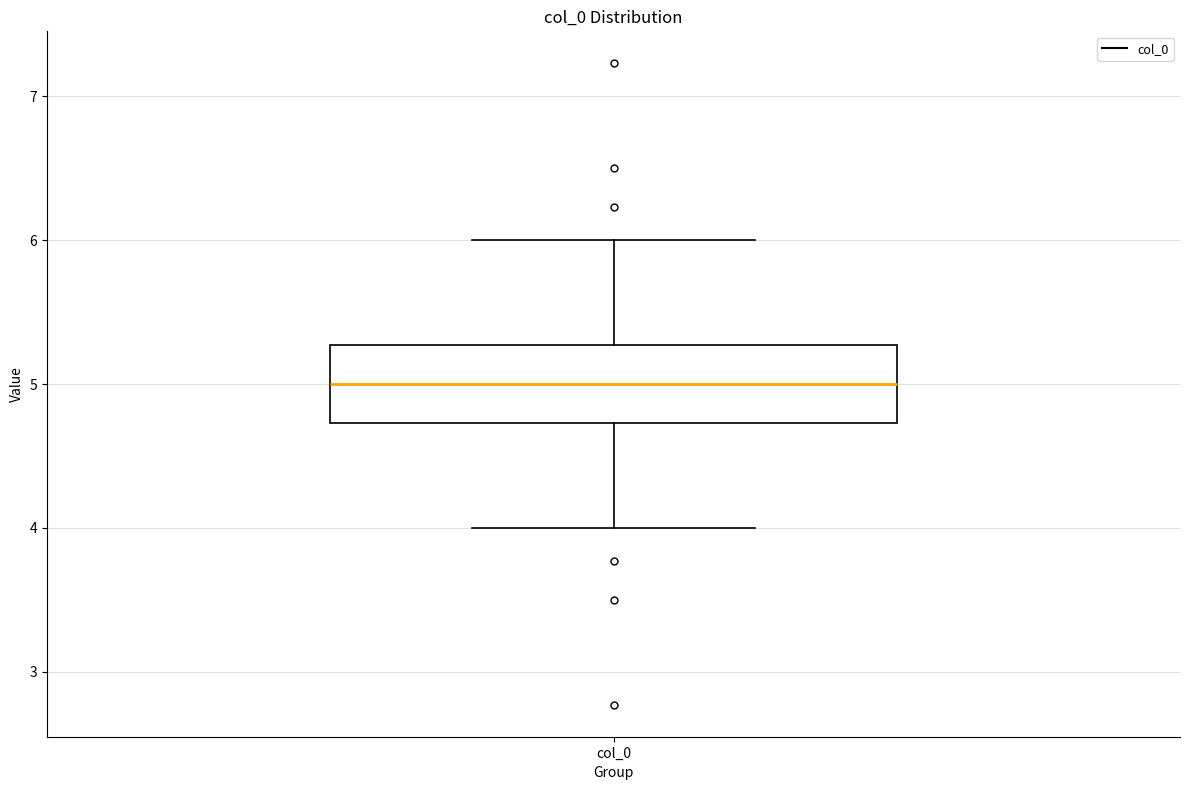

Read this box plot against the y-axis: the position of the median line, the range covered by the box, and the ends of both whiskers. The values are not printed on the chart, so give them approximately, as read against the axis.

median 5.0, box 4.7 to 5.3, whiskers 4.0 to 6.0